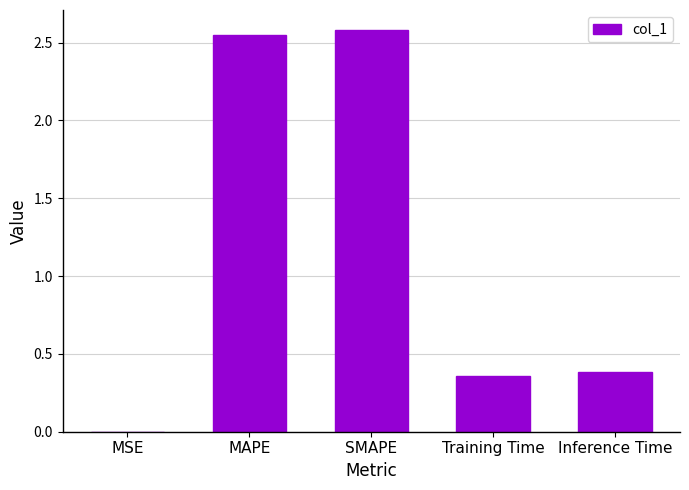

What is the change in value from MSE to Inference Time?

+0.4